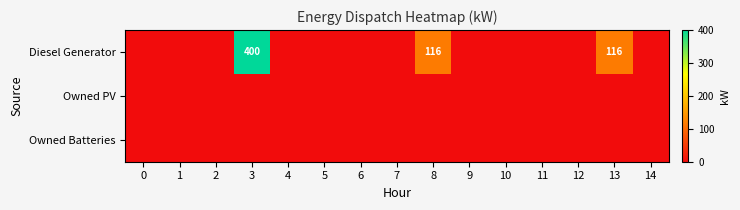

The Diesel Generator series shows 38 at 8. True or false?

False